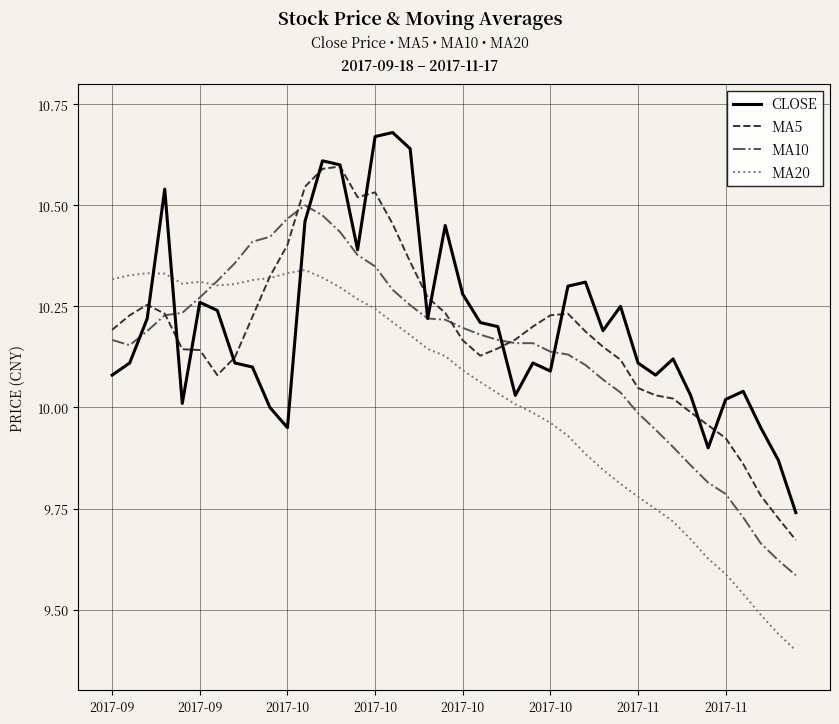

List the series in order of their peak value, highest first.

CLOSE, MA5, MA10, MA20